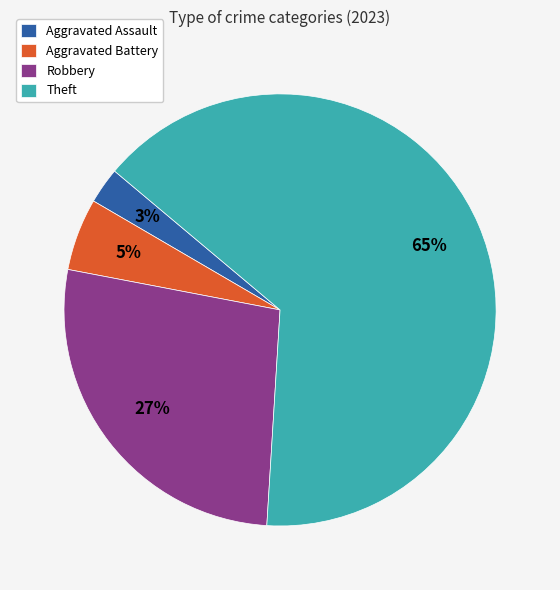

How many segments does this pie chart have?

4